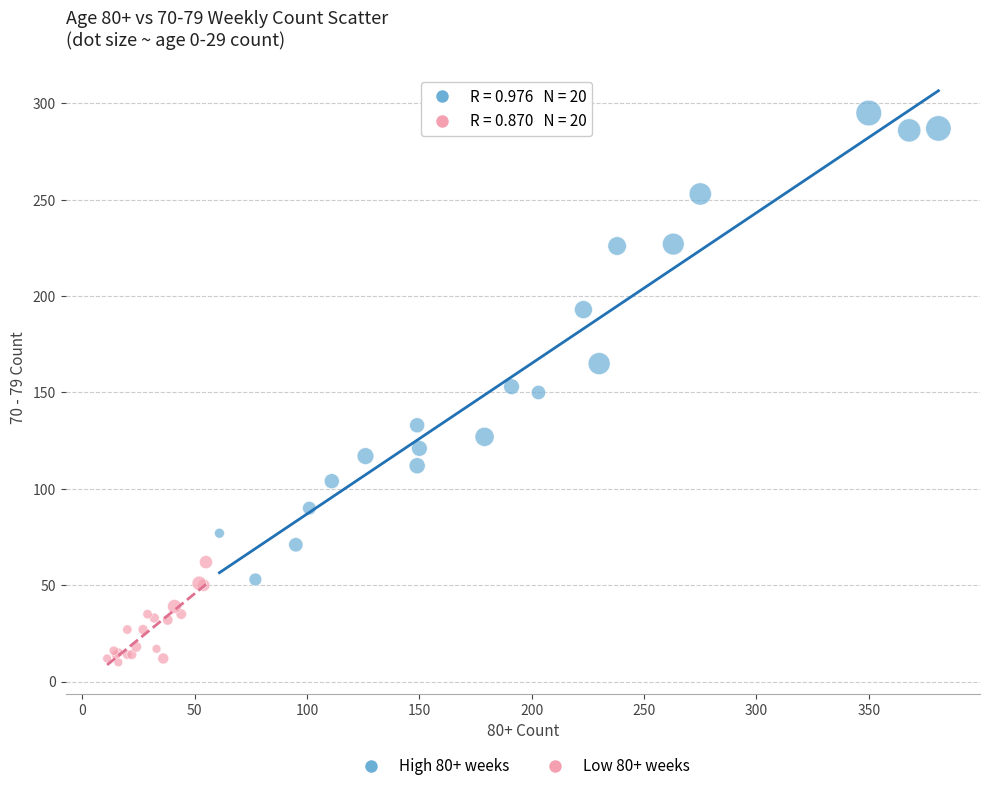

Which series has the largest Y range (max minus min)?

High 80+ weeks